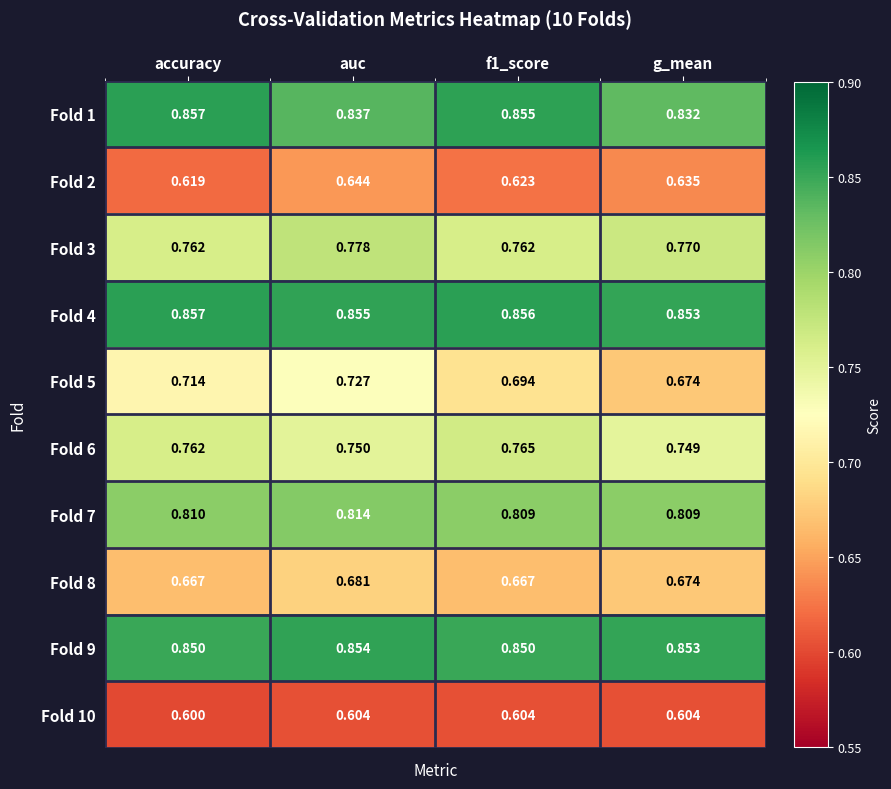

At auc, list the series in order from smallest to largest.

Fold 10, Fold 2, Fold 8, Fold 5, Fold 6, Fold 3, Fold 7, Fold 1, Fold 9, Fold 4